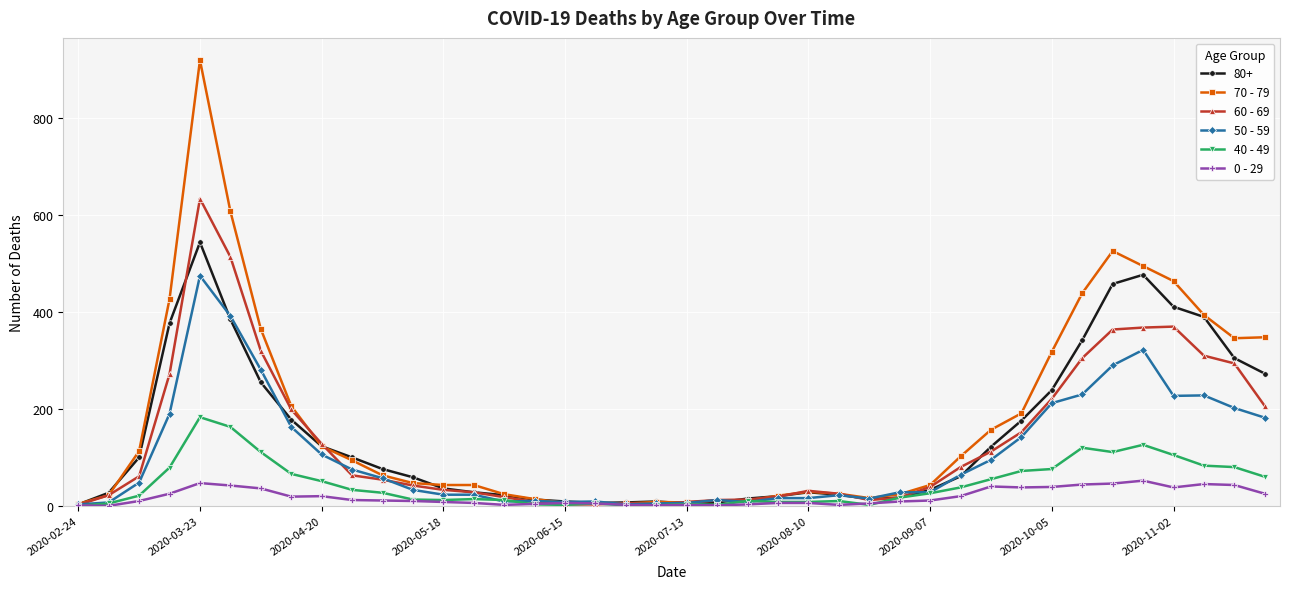

What is the maximum value shown in the chart?

920